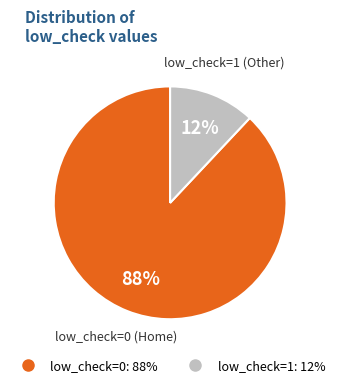

To the nearest percent, what is the difference between the low_check=1 and low_check=0 slice percentages?

76%